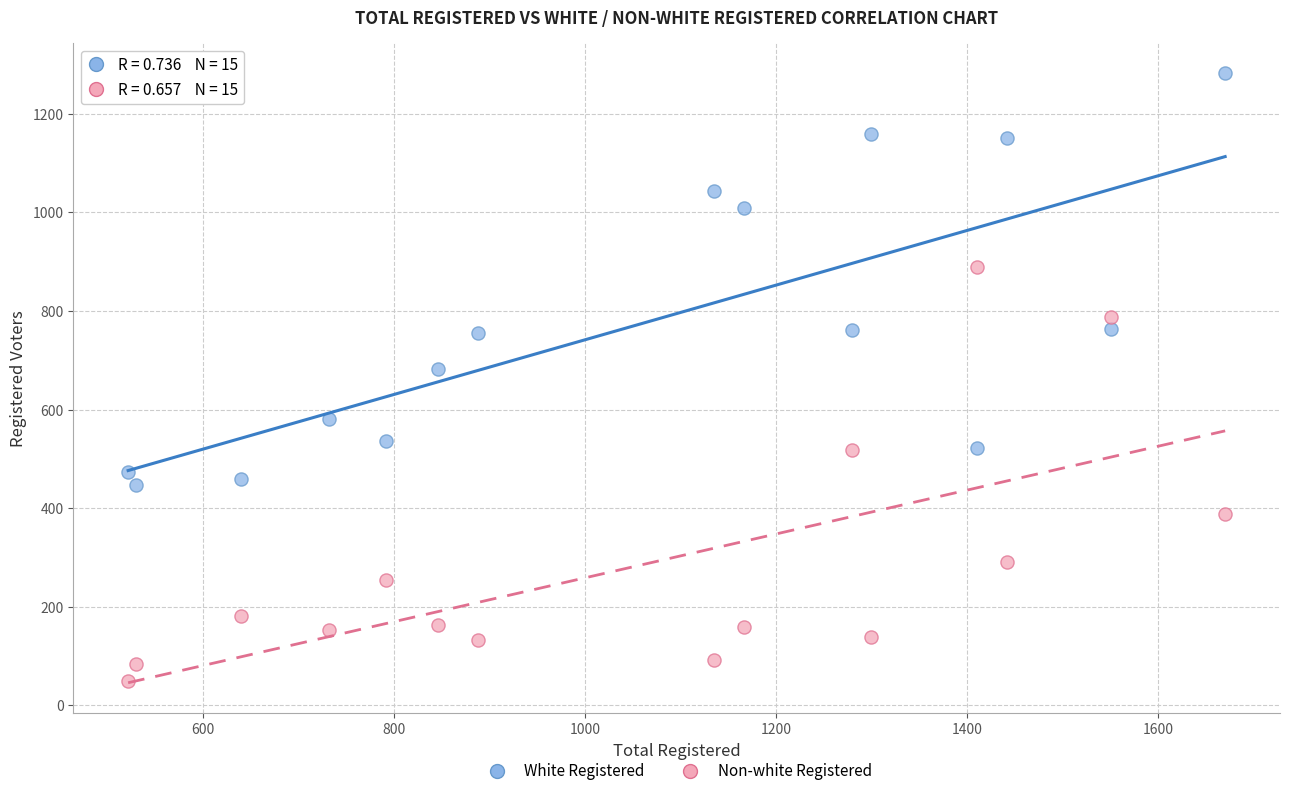

Which series reaches the minimum Y coordinate?

Non-white Registered